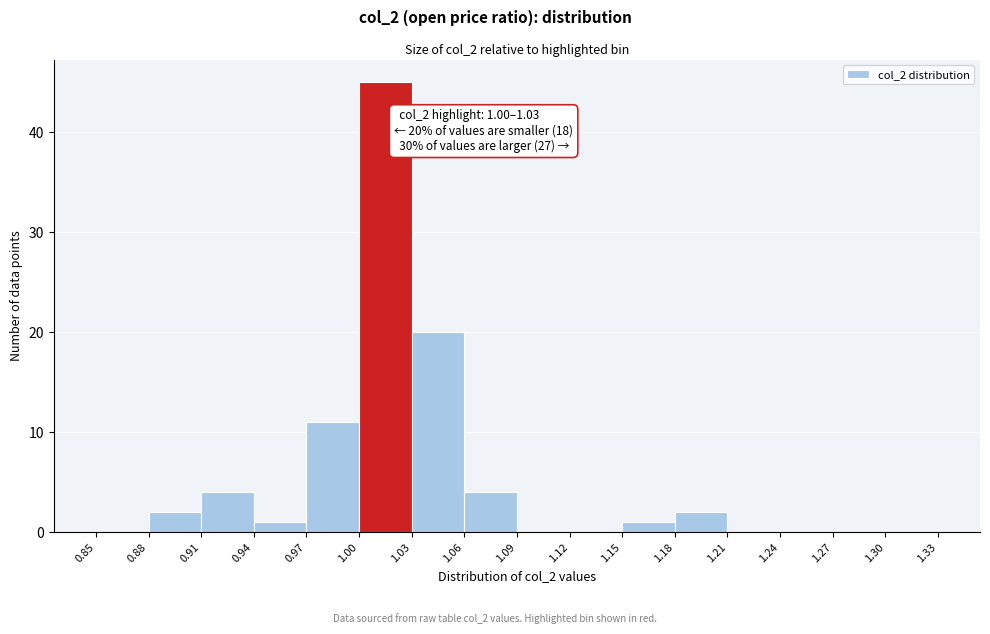

Which range on the x-axis has the tallest bar?

1.00 to 1.03